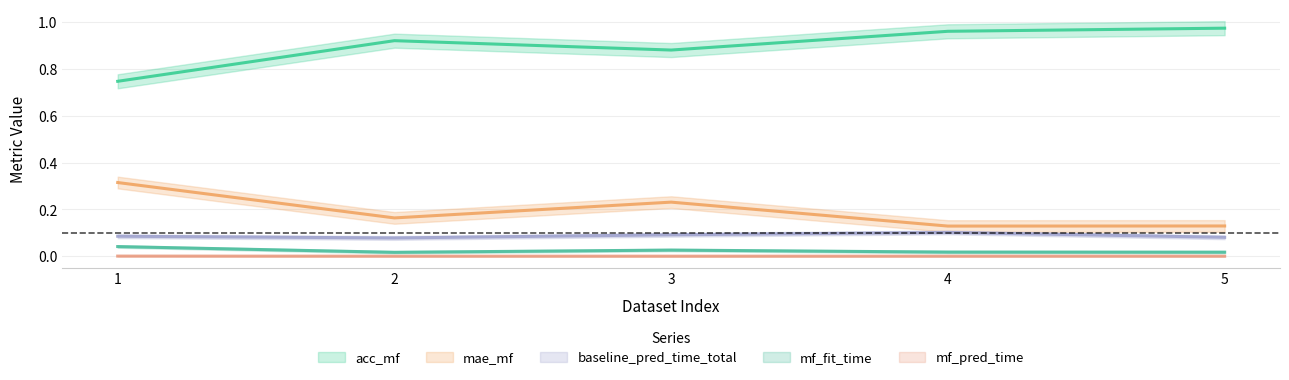

What is the difference between the maximum and minimum values in the acc_mf series?

0.2